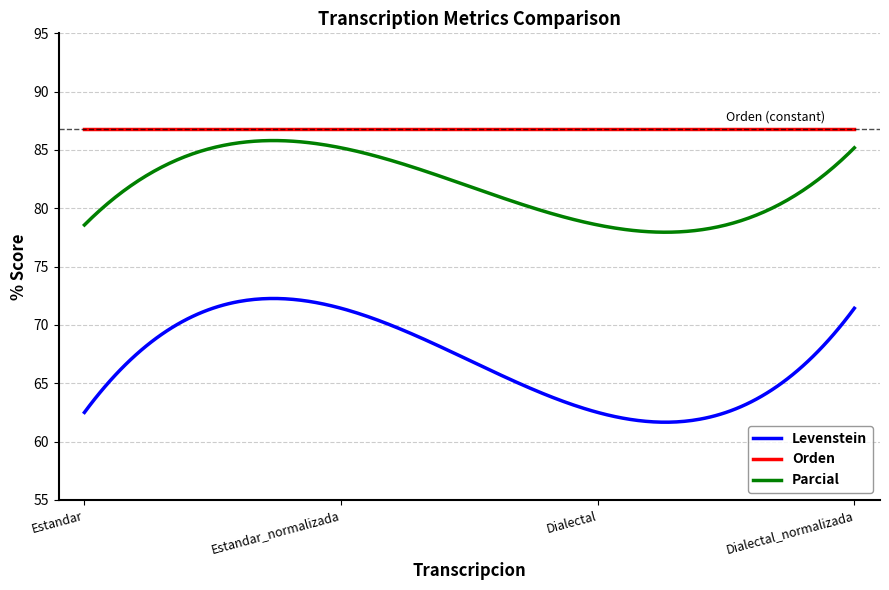

What is the maximum value for Parcial?

85.8